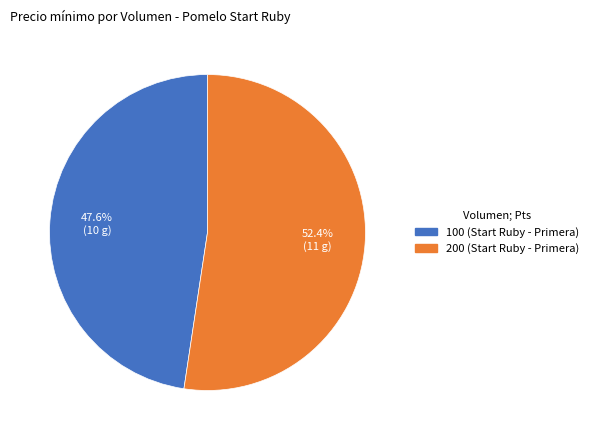

What is the ratio of the value at 200 (Start Ruby - Primera) to the value at 100 (Start Ruby - Primera)?

1.1